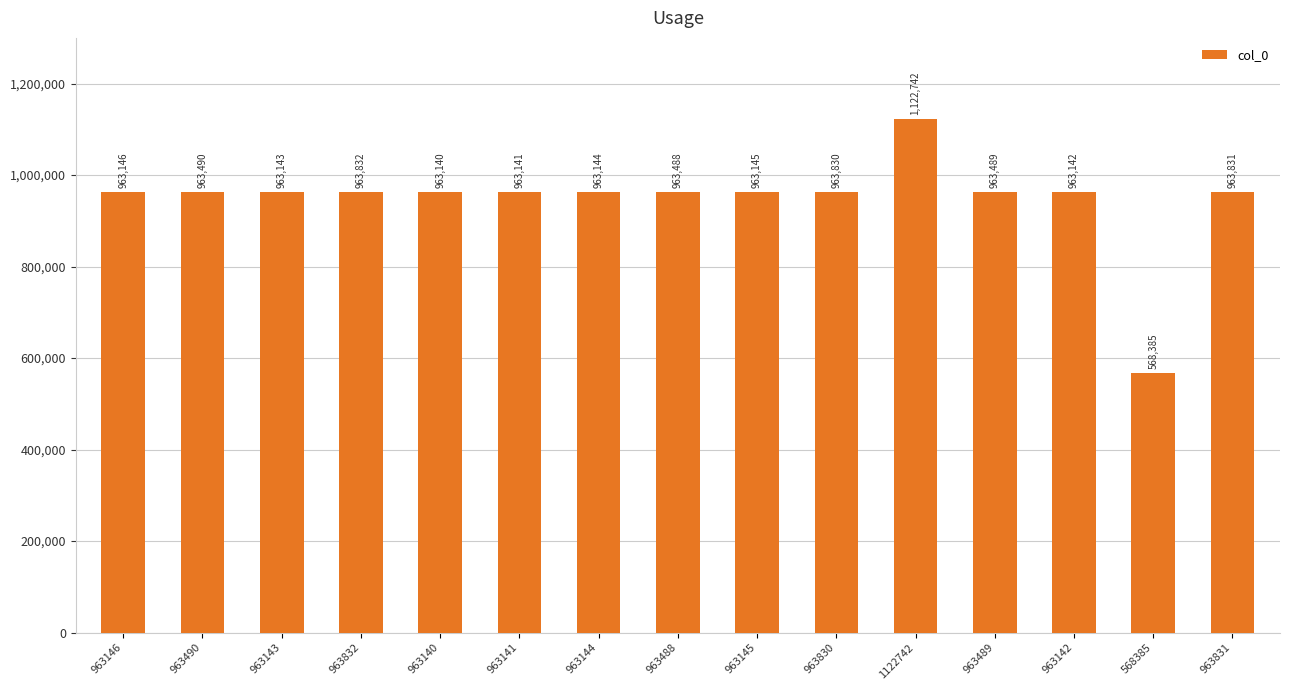

At which label is the value closest to 845563?

963140